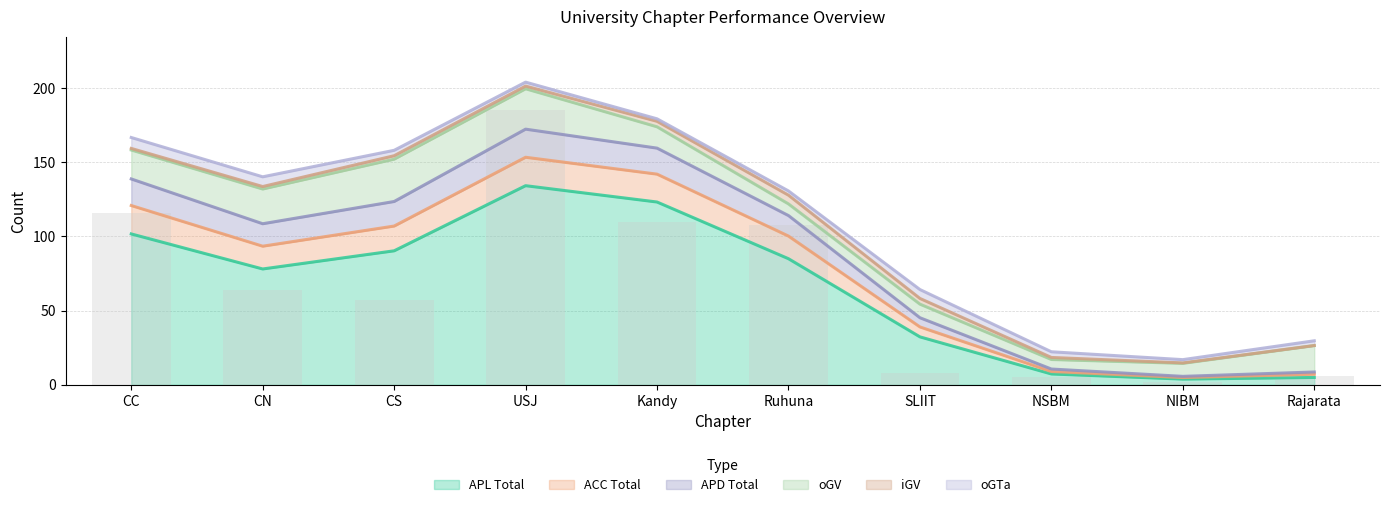

Which series has the widest spread of values?

APL